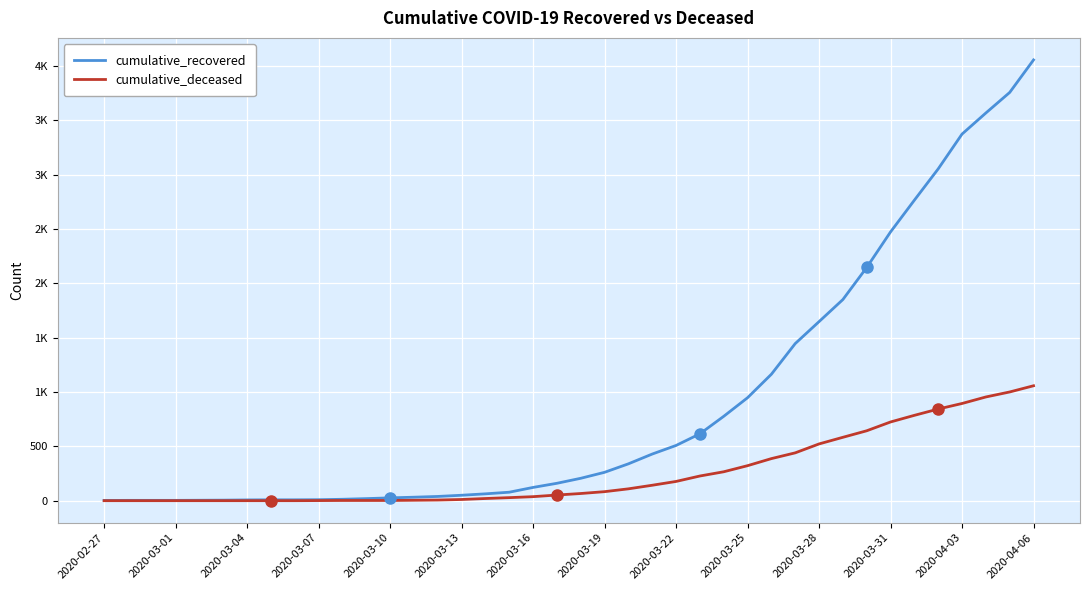

Does the chart have visible grid lines?

Yes